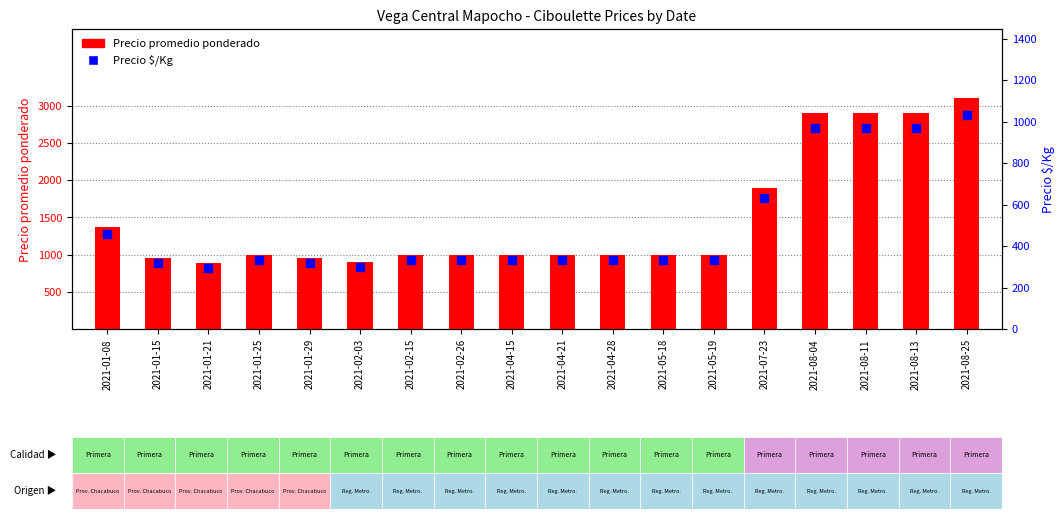

What is the total value across all series at 2021-04-21?

1333